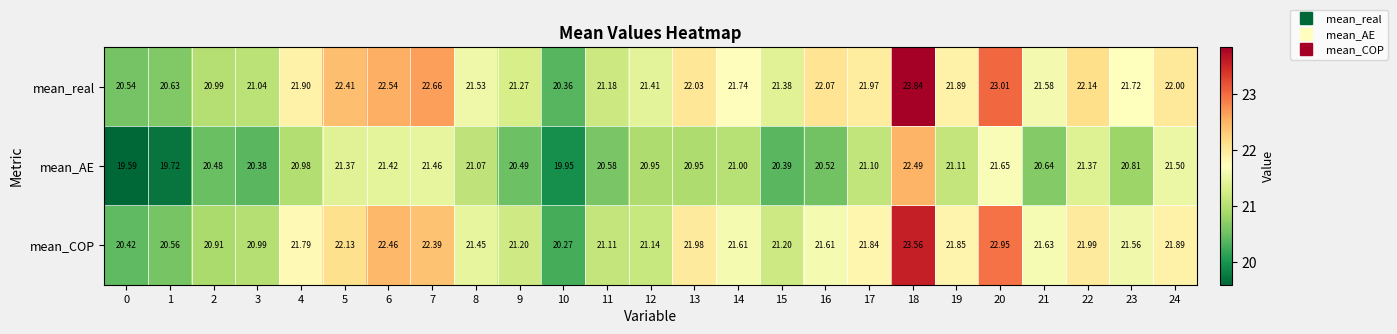

Is the value of mean_real at 14 greater than the value of mean_AE at 12?

Yes